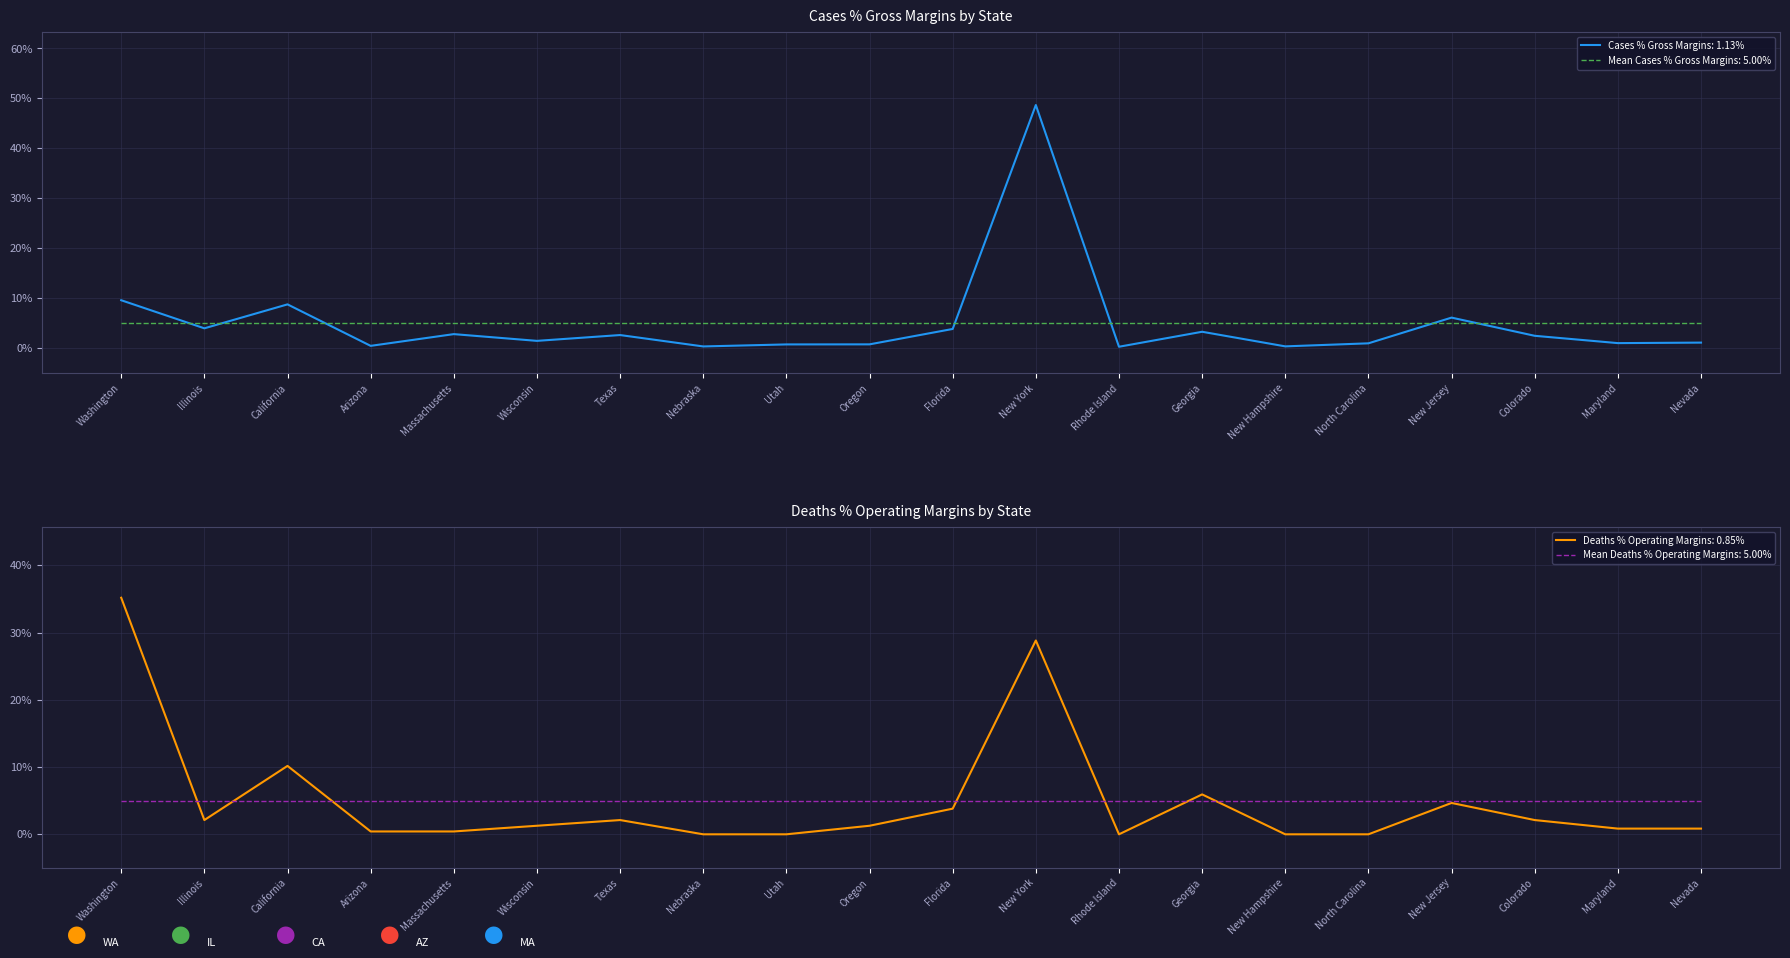

Reading left to right, transcribe all the data shown in this chart.

cases: 9.6	4.0	8.8	0.5	2.8	1.5	2.6	0.4	0.8	0.8	3.9	48.7	0.3	3.3	0.4	1.0	6.1	2.5	1.0	1.1
deaths: 35.2	2.1	10.2	0.4	0.4	1.3	2.1	0.0	0.0	1.3	3.8	28.8	0.0	5.9	0.0	0.0	4.7	2.1	0.8	0.8